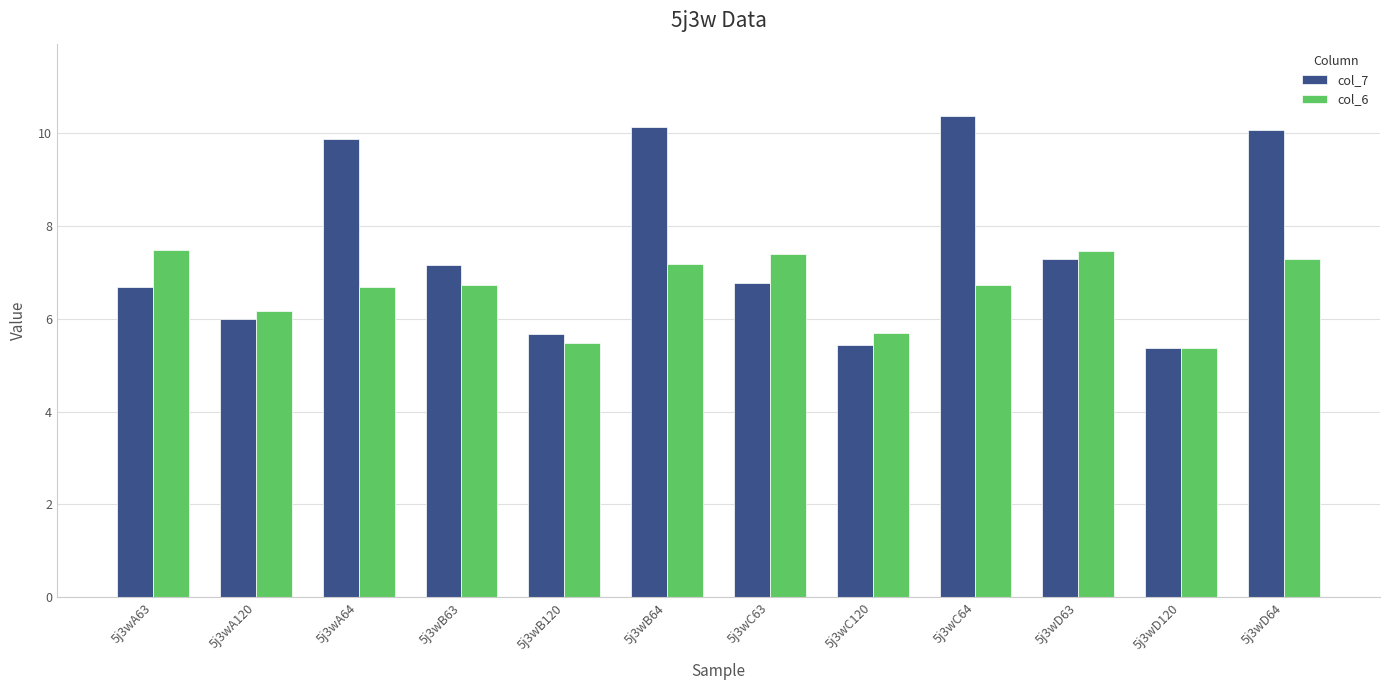

Count the number of data series in this chart.

2